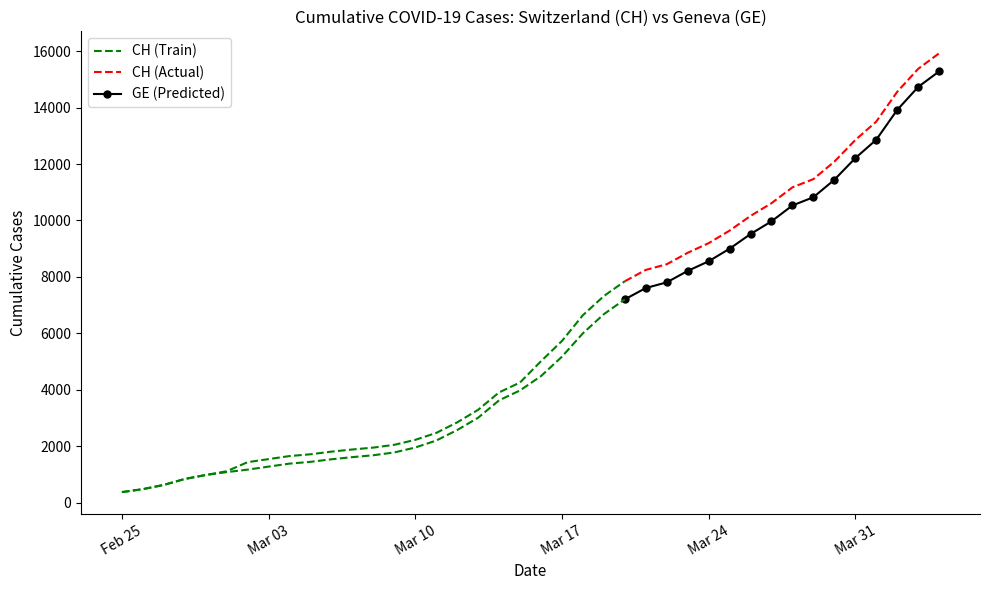

What is the average value of the GE series?

5641